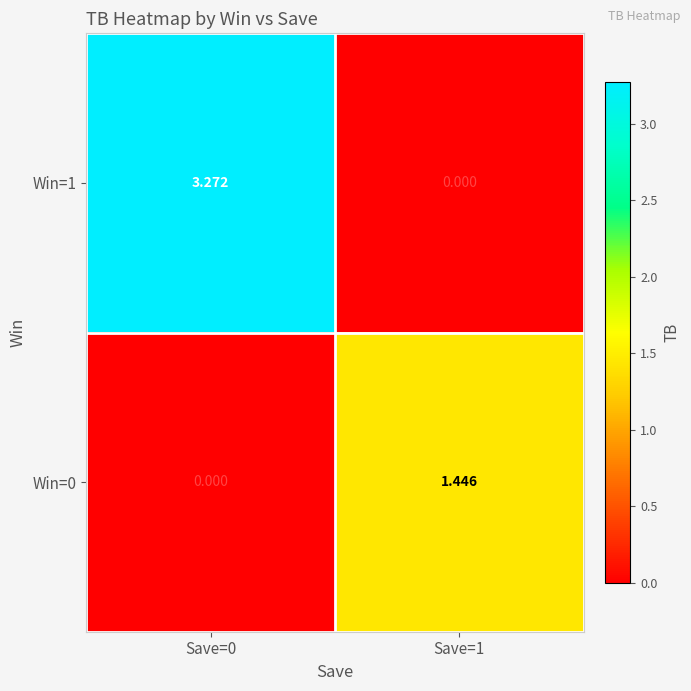

Is the value of Win=0 at Save=0 greater than the value of Win=1 at Save=0?

No